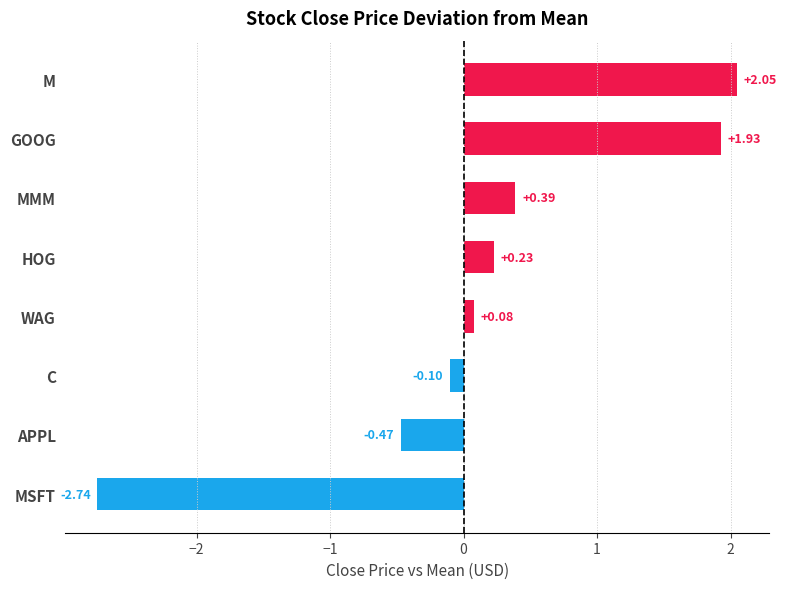

What is the sum of all values?

1.4